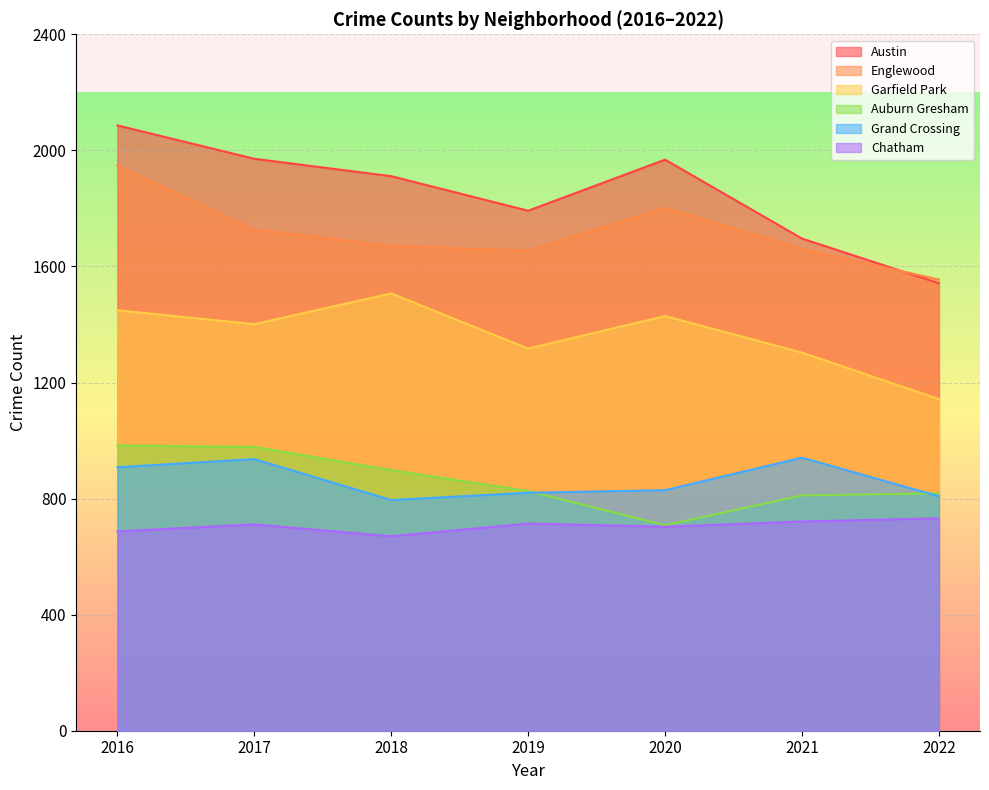

True or false: 2016 and 2021 cross at least once.

True